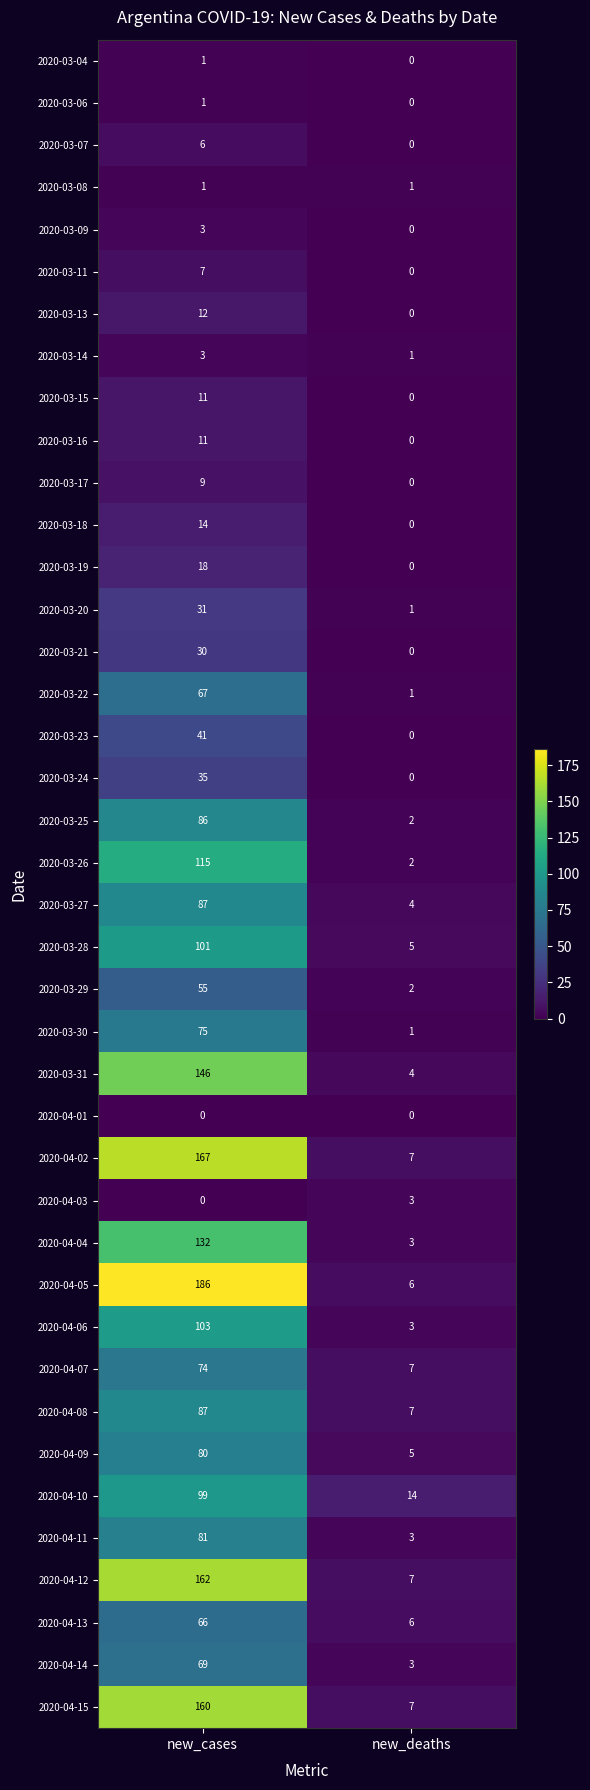

What is the total value across all series at new_deaths?

105